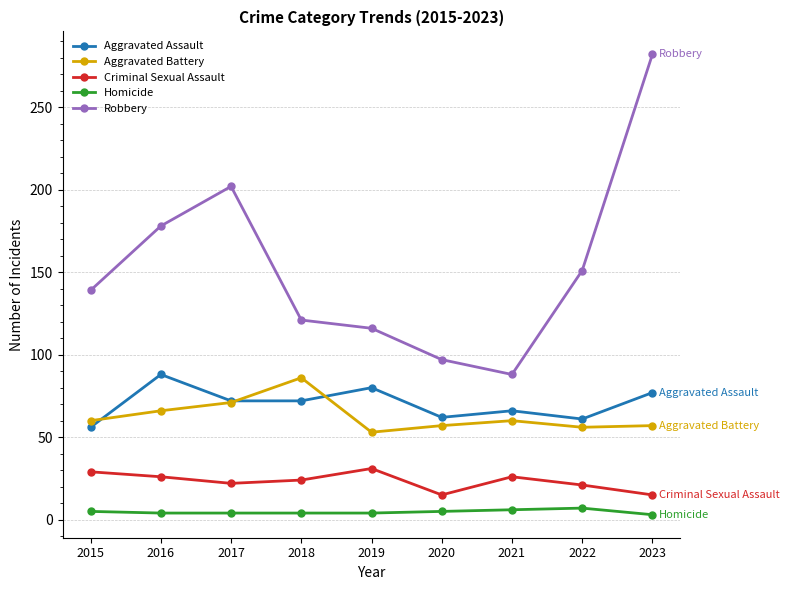

Which category has the lowest value in the Aggravated Battery series?

2019